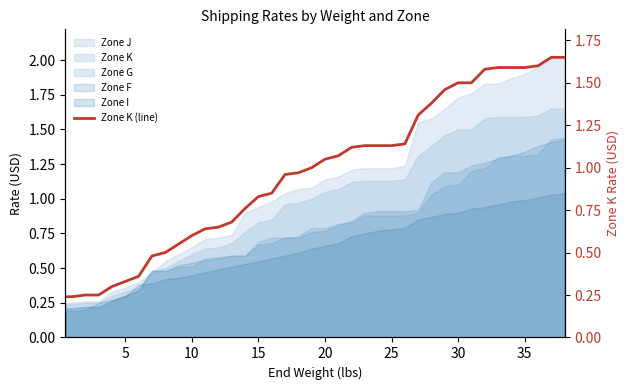

What value does the data have at 35?

1.6